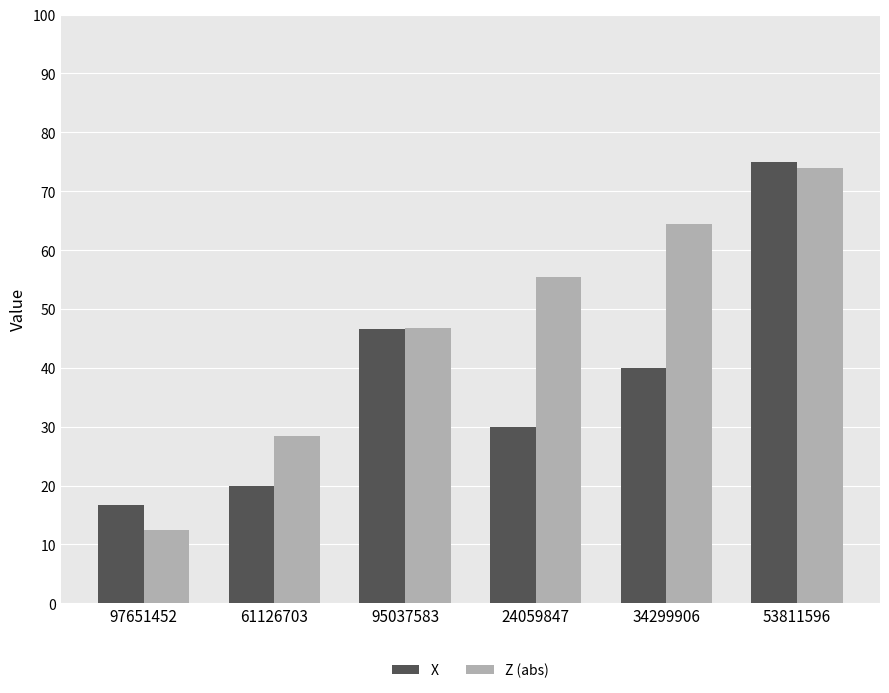

Which category has the lowest value in the X series?

97651452